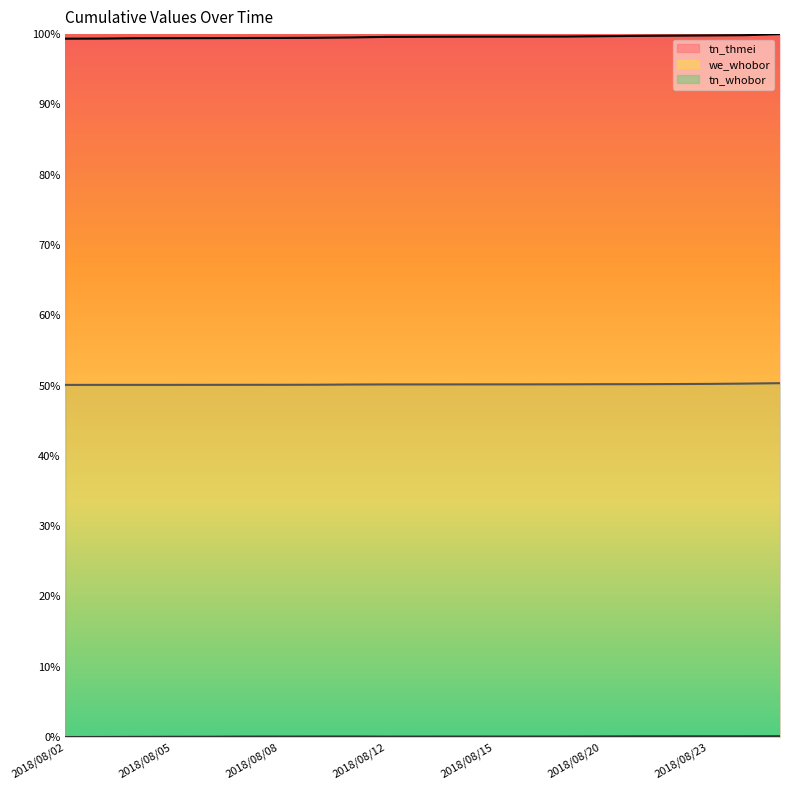

What is the average value of the tn_whobor series?

0.5